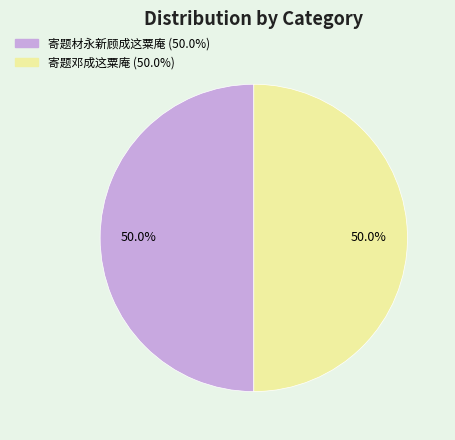

Combined, do 寄题邓成这粟庵 and 寄题材永新顾成这粟庵 account for over 50%?

Yes